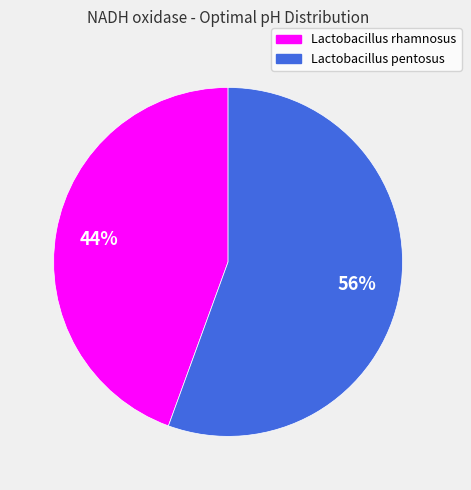

Is there any slice that represents more than half of the pie?

Yes